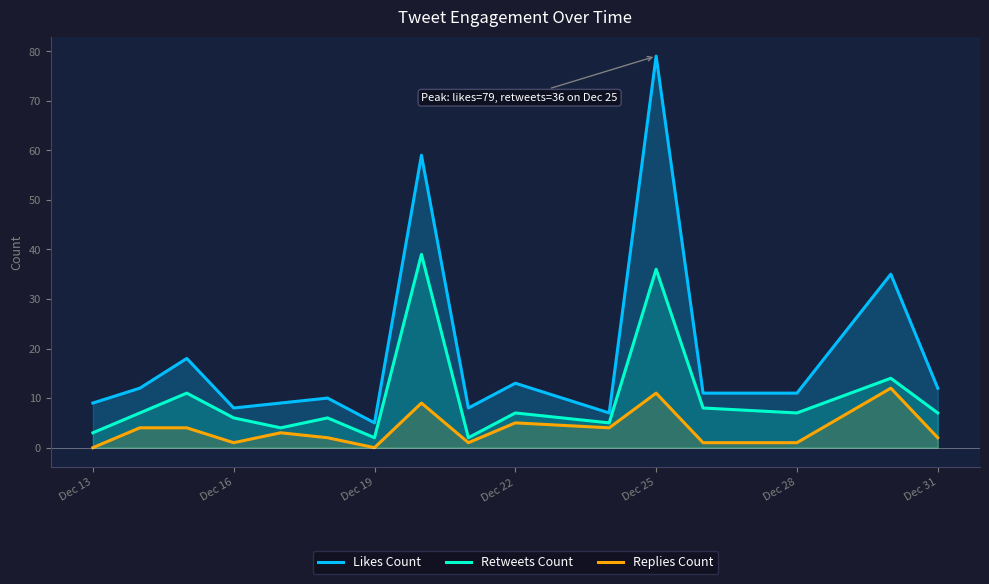

Which series has the widest spread of values?

Likes Count